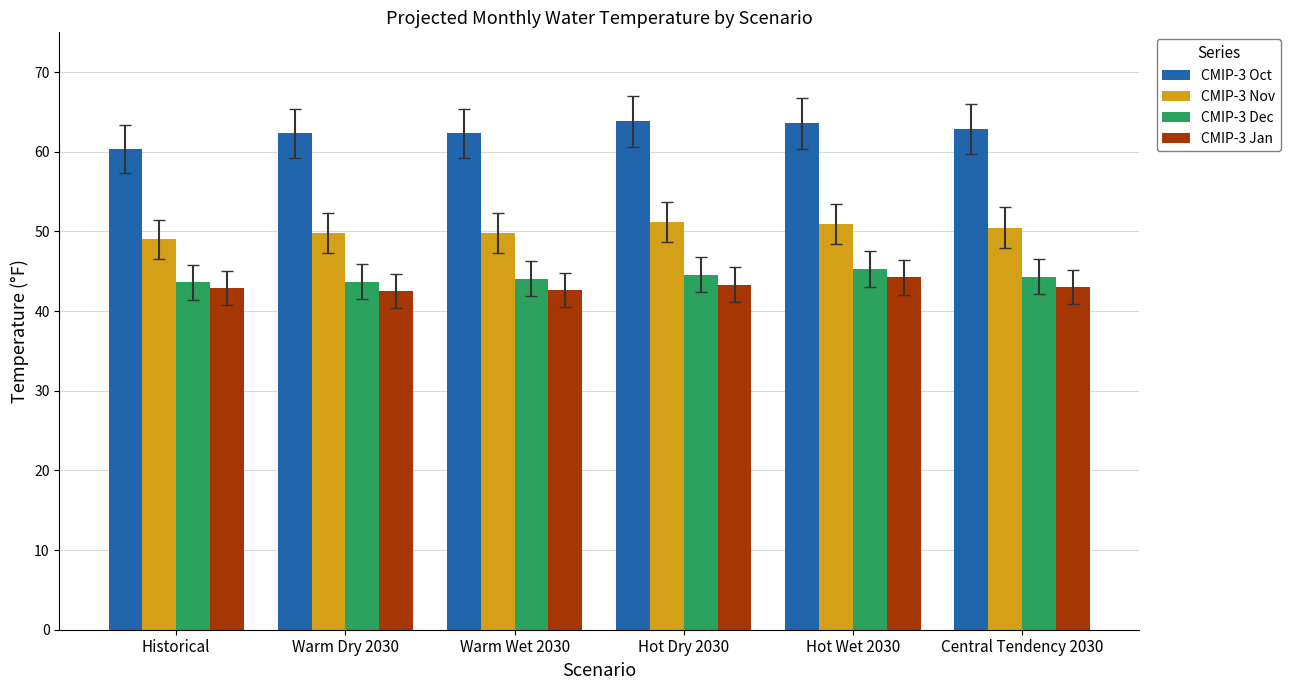

Which series has the largest total across all categories?

CMIP-3 Oct